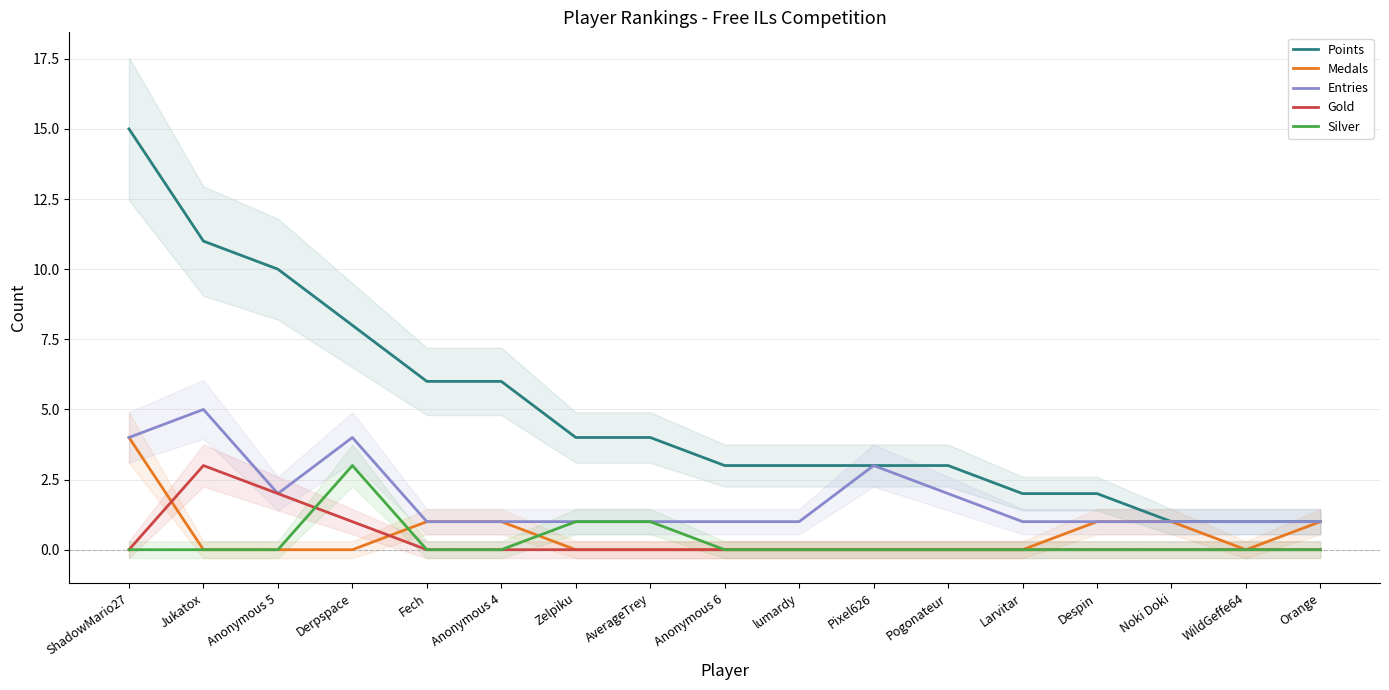

What are all the series names shown in the legend?

Points, Medals, Entries, Gold, Silver